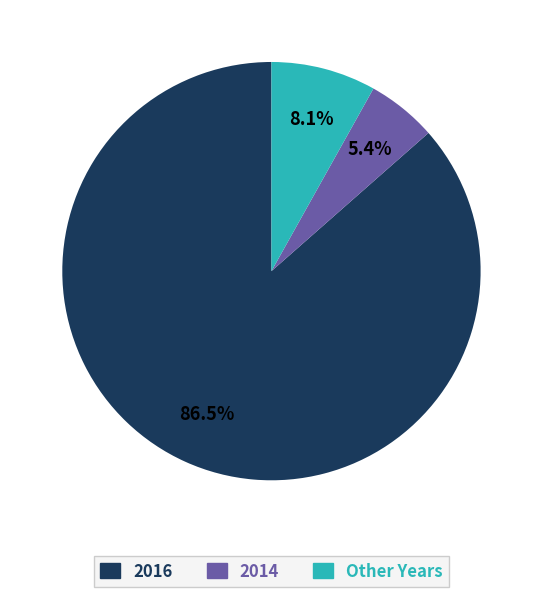

Is there any slice that represents more than half of the pie?

Yes